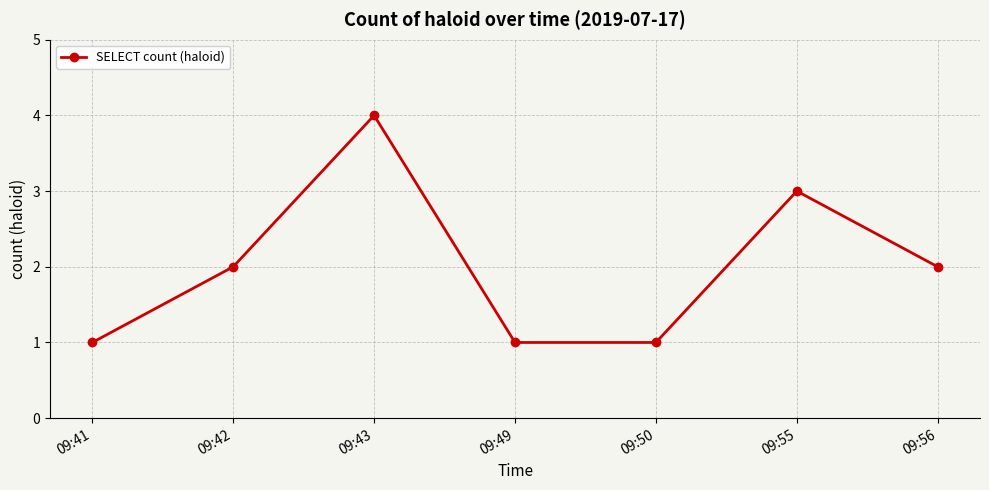

What is the value of the 2nd point from the left?

2